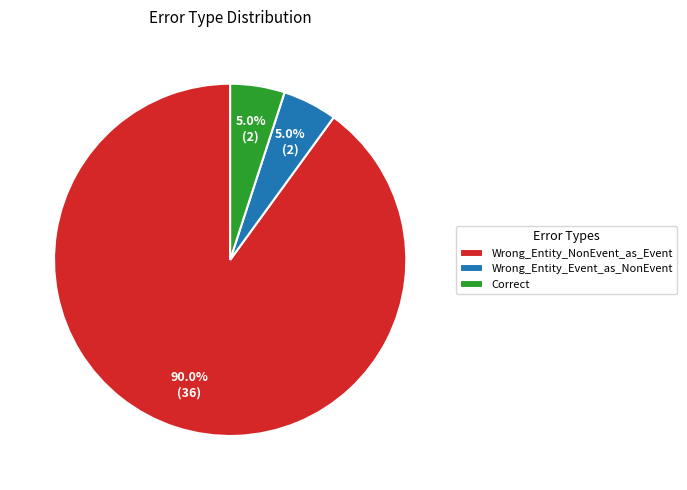

Which slice represents more than half of the pie?

Wrong_Entity_NonEvent_as_Event